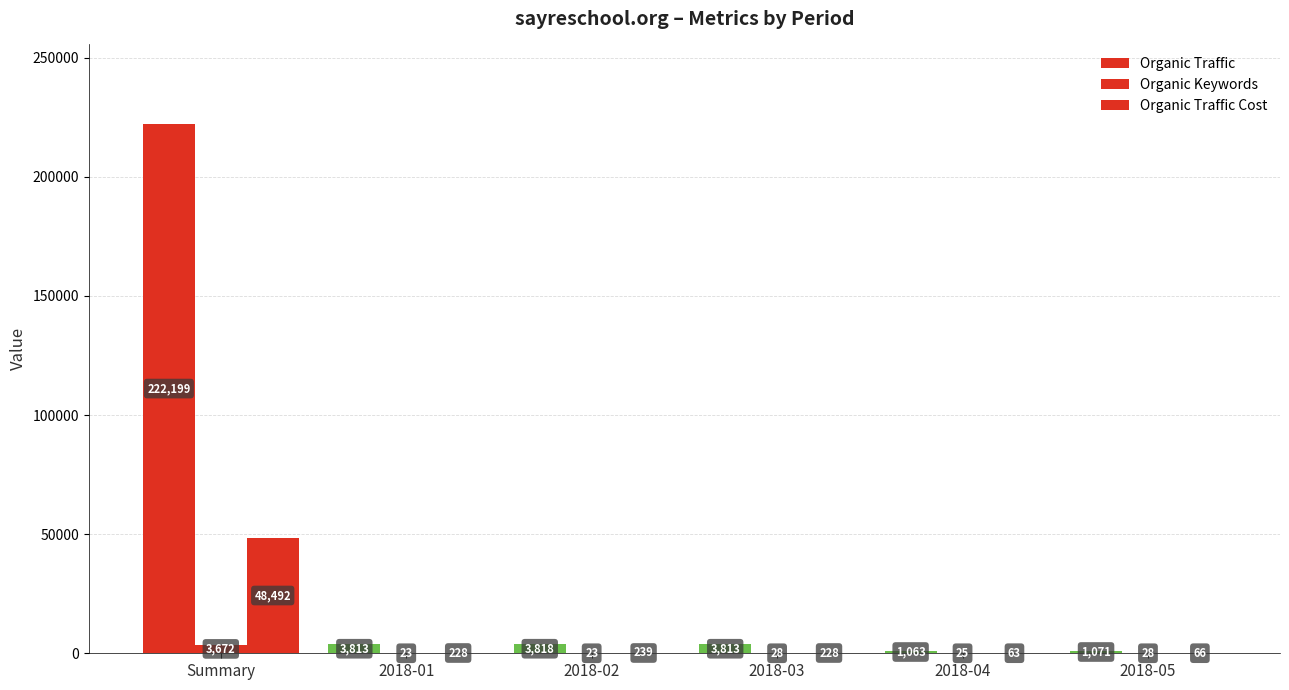

What is the label of the 3rd bar from the right?

2018-03